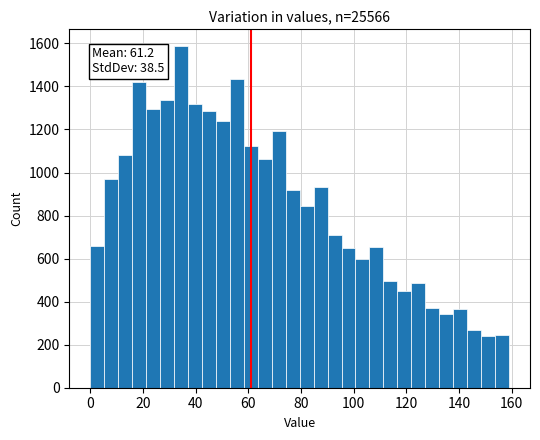

Around what value on the x-axis is the tallest bar? Give the approximate position of its centre, as read against the axis.

34